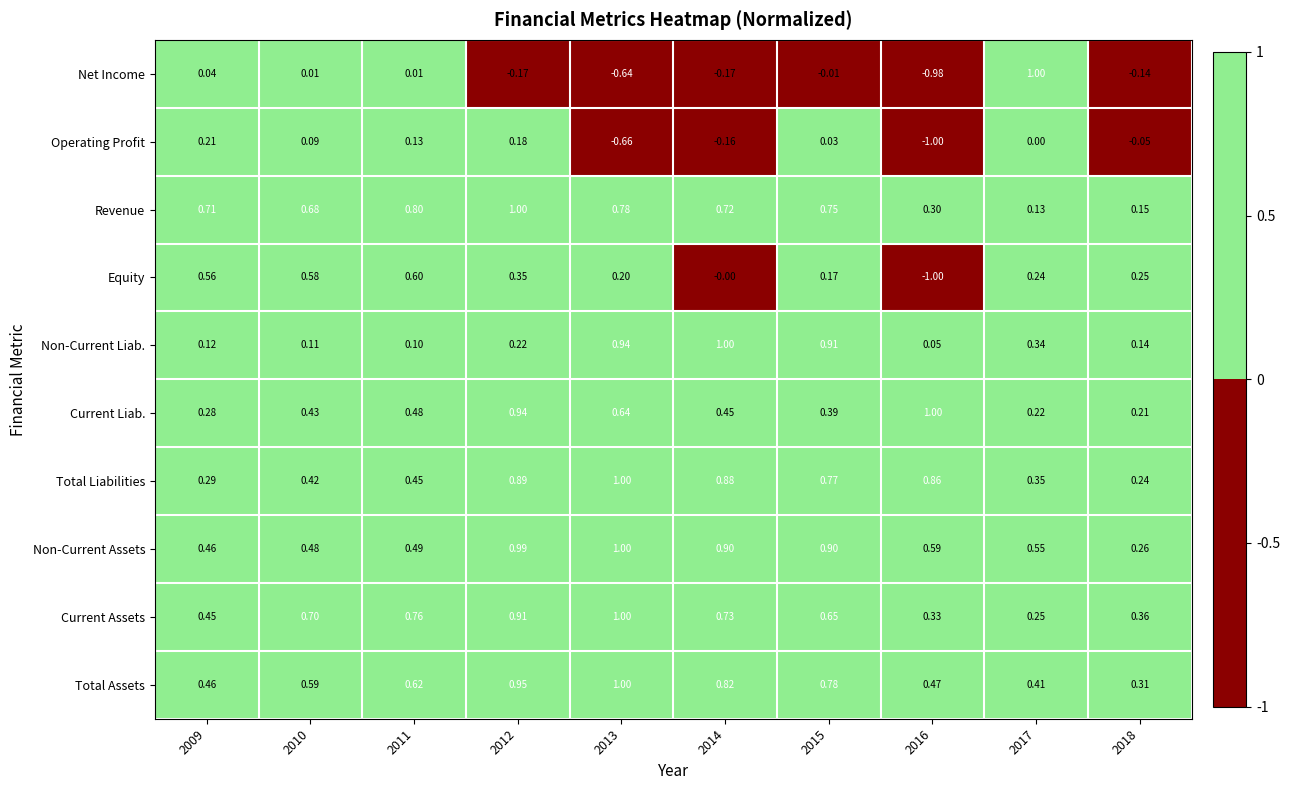

Which series has the largest range (max minus min)?

Net Income